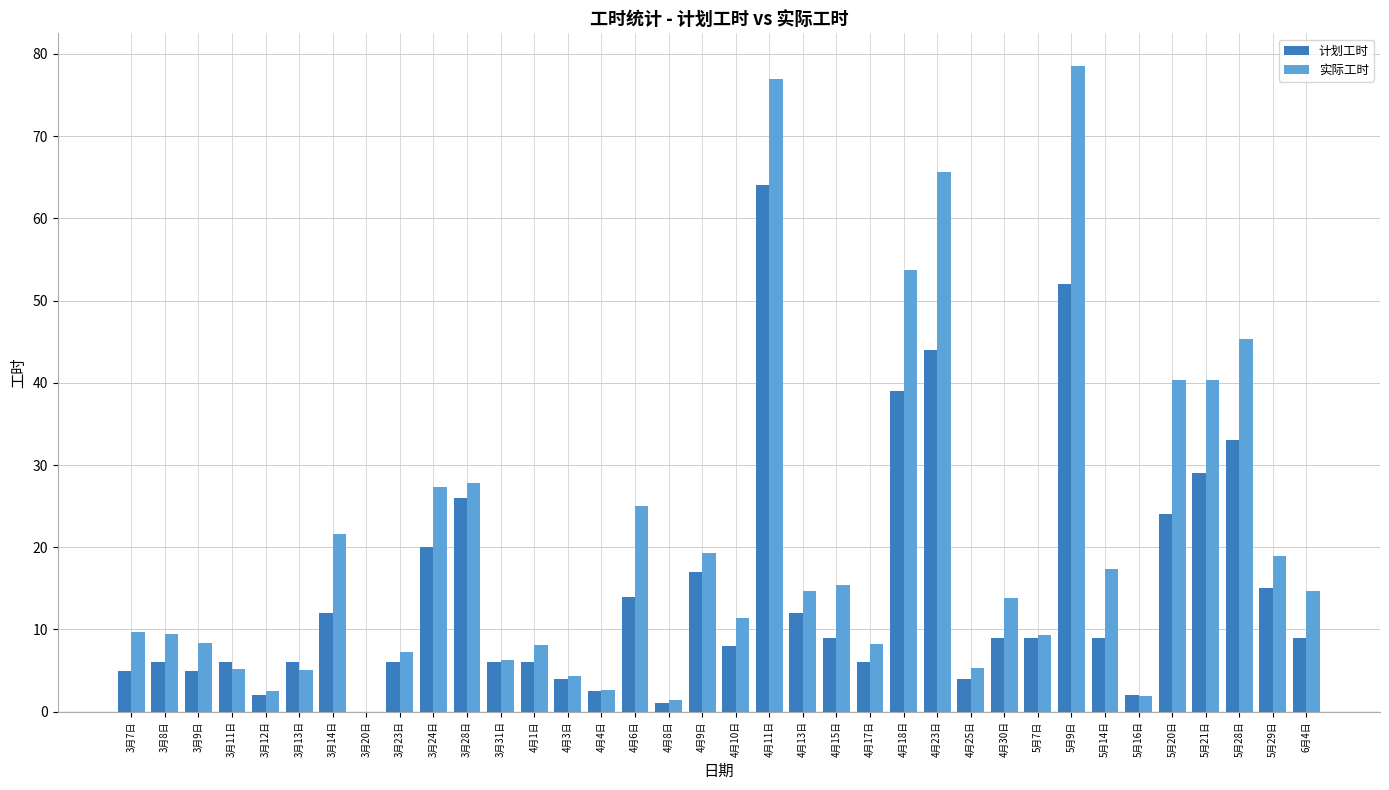

How many categories are shown in the chart?

36